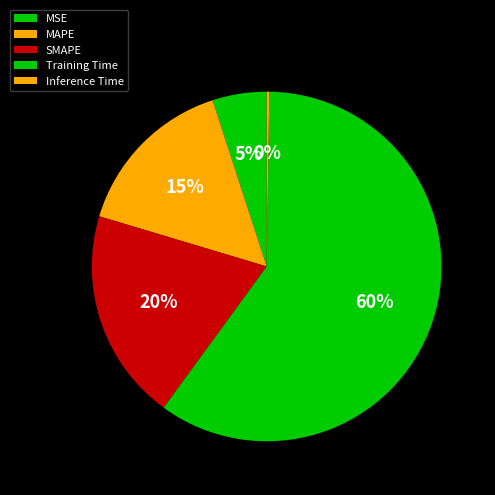

What is the smallest slice in the pie chart?

Inference Time